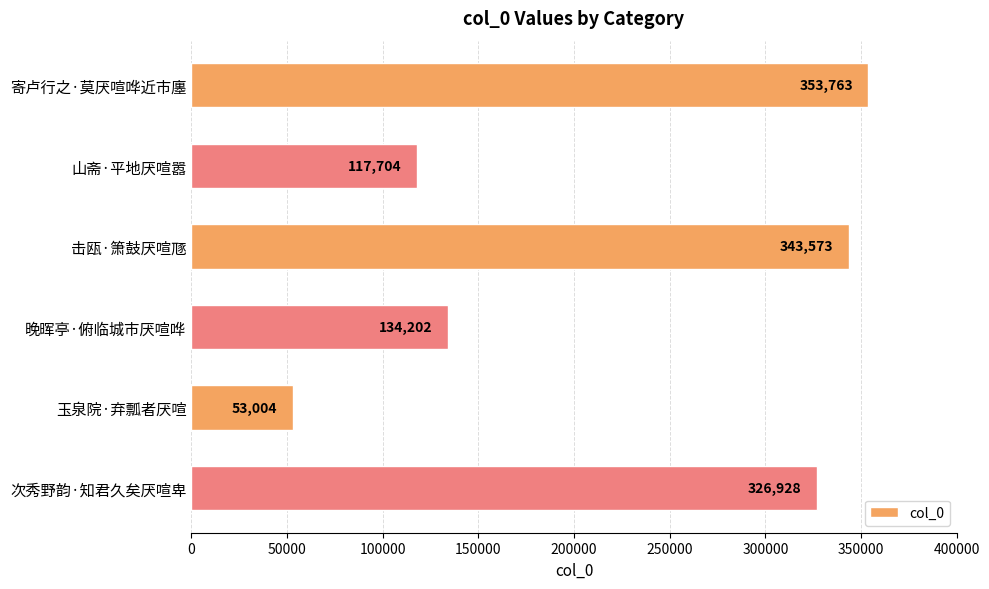

Which category has the lowest value across all series?

玉泉院·弃瓢者厌喧